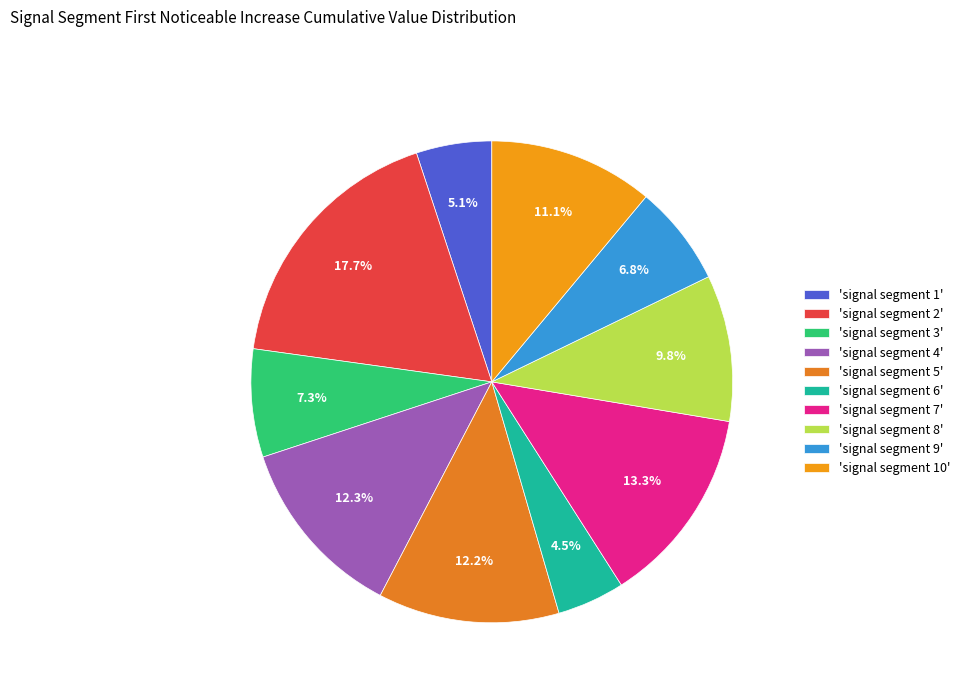

To the nearest percent, what is the average slice percentage?

10%